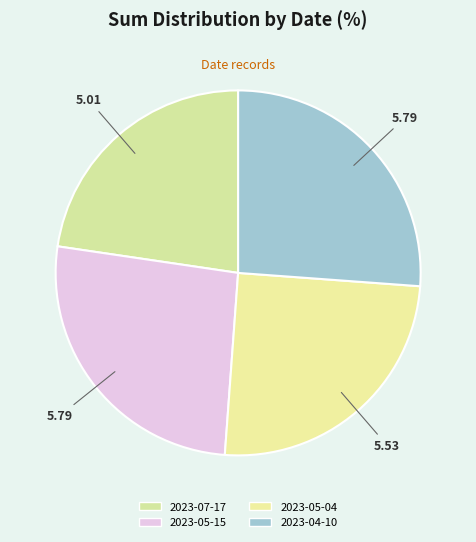

Do 2023-05-04 and 2023-04-10 together represent more than half of the pie?

Yes